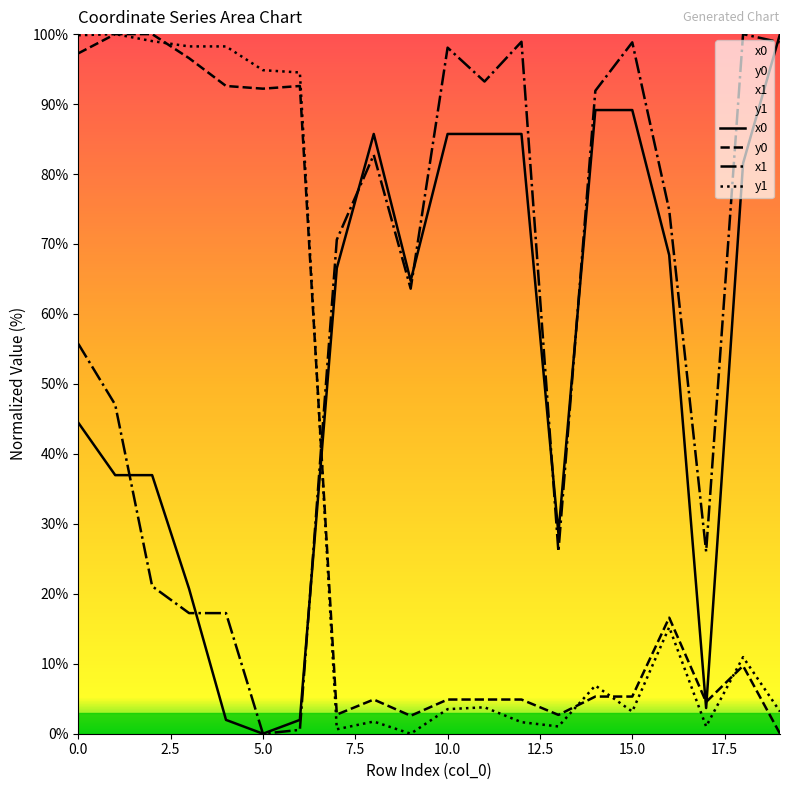

What are all the series names shown in the legend?

x0, y0, x1, y1